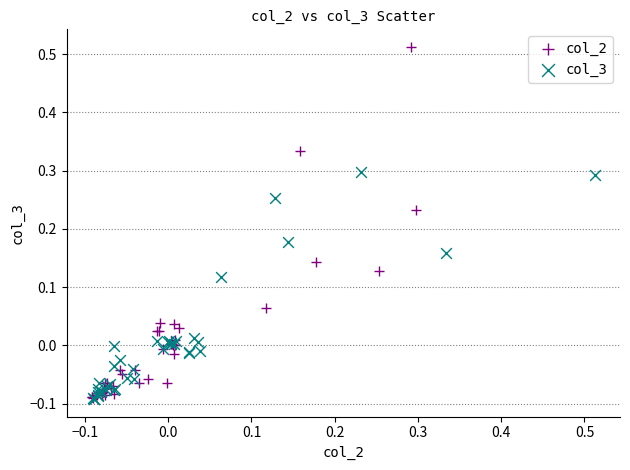

Which series contains the highest Y value?

col_2